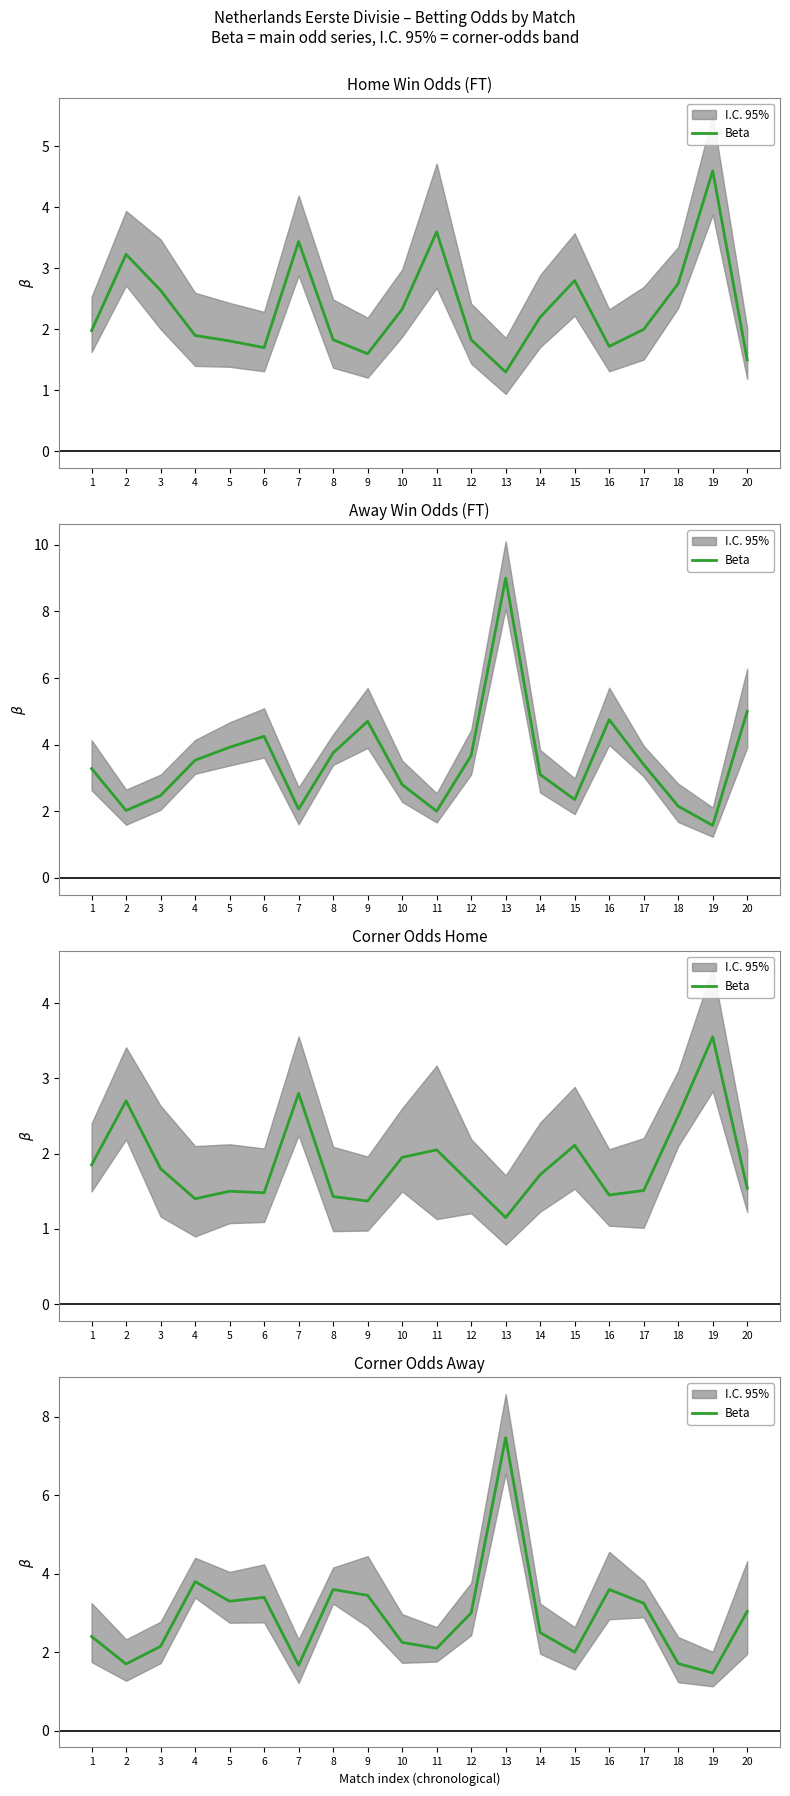

True or false: the data has more than 2 interior local peaks.

True